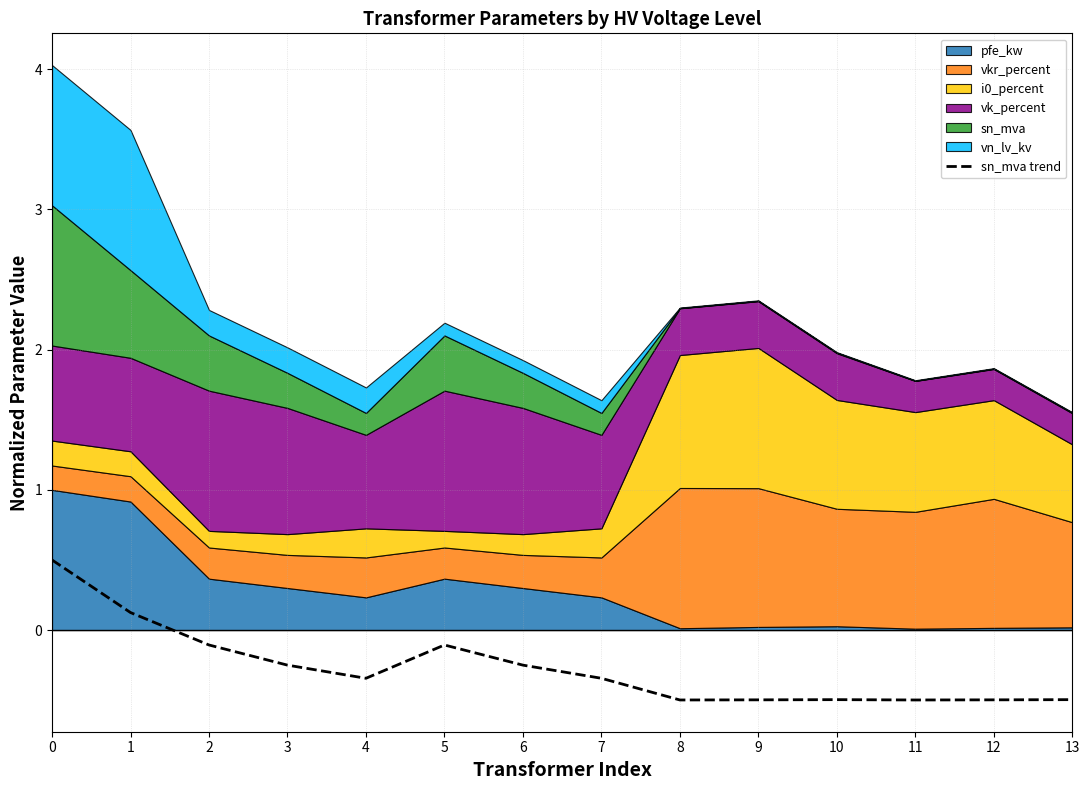

What is the minimum value for sn_mva trend?

-0.5